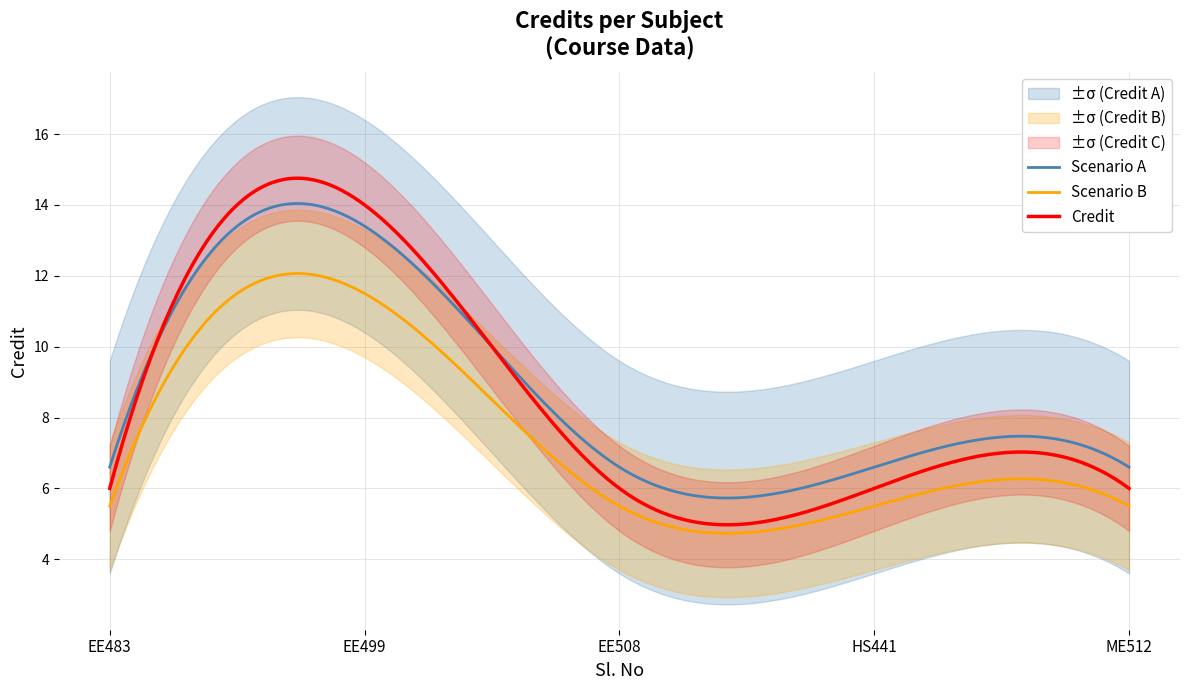

How many lines are shown in the chart?

1